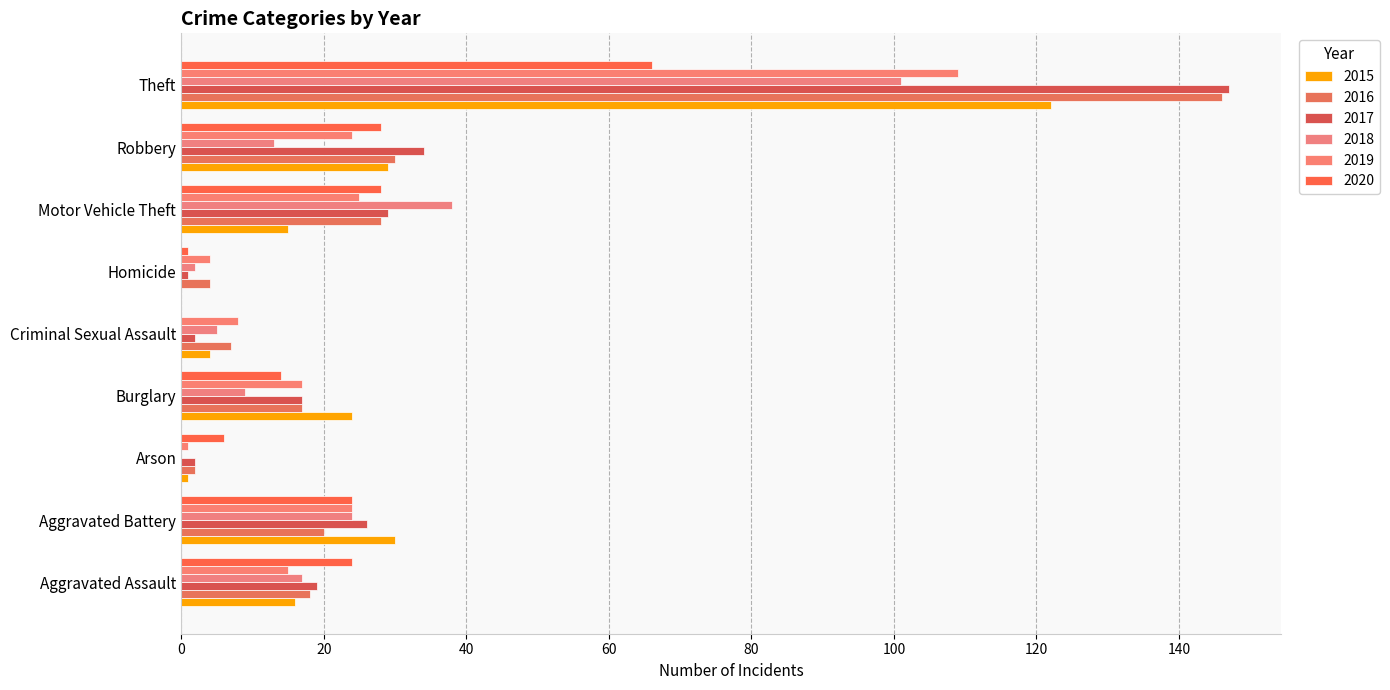

Count the number of data series in this chart.

6